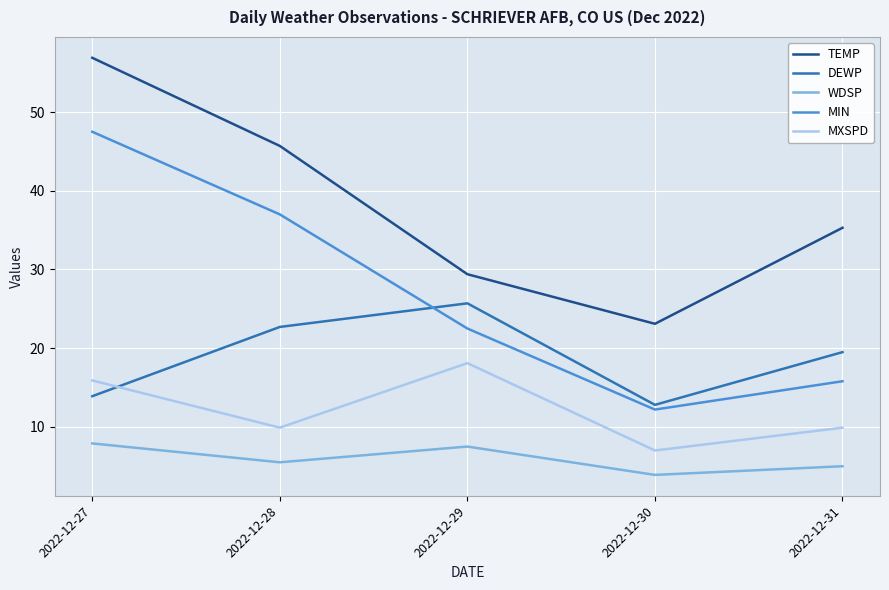

True or false: DEWP and TEMP intersect in this chart.

False